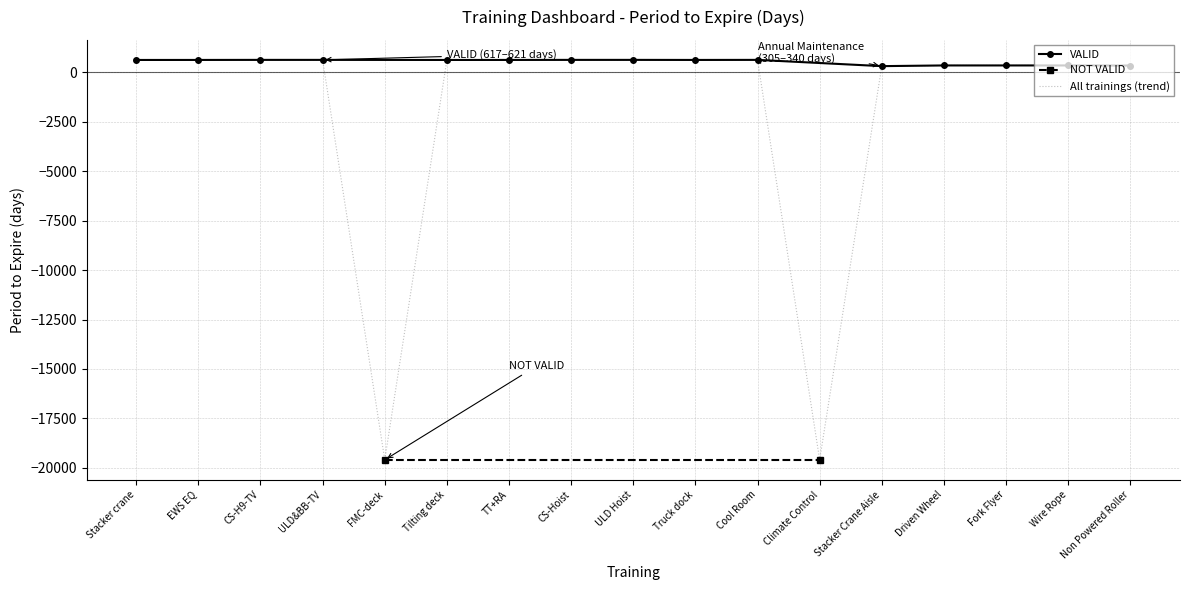

What is the greatest value displayed?

621